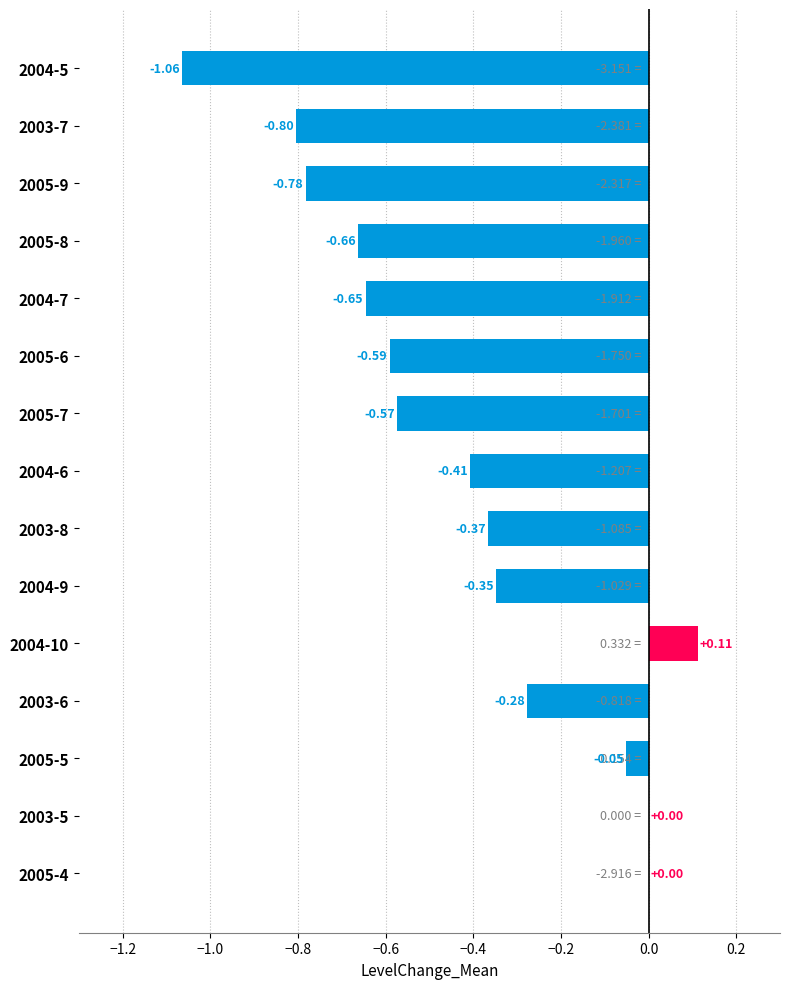

What is the change in value from 2005-5 to 2005-4?

+0.1